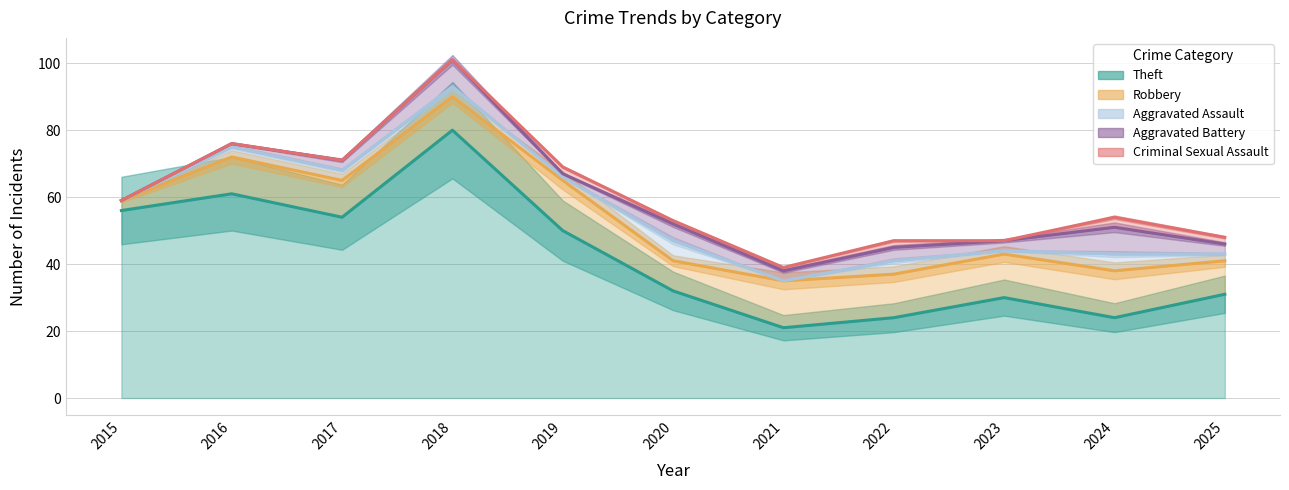

Does the chart display data point markers on the line(s)?

No